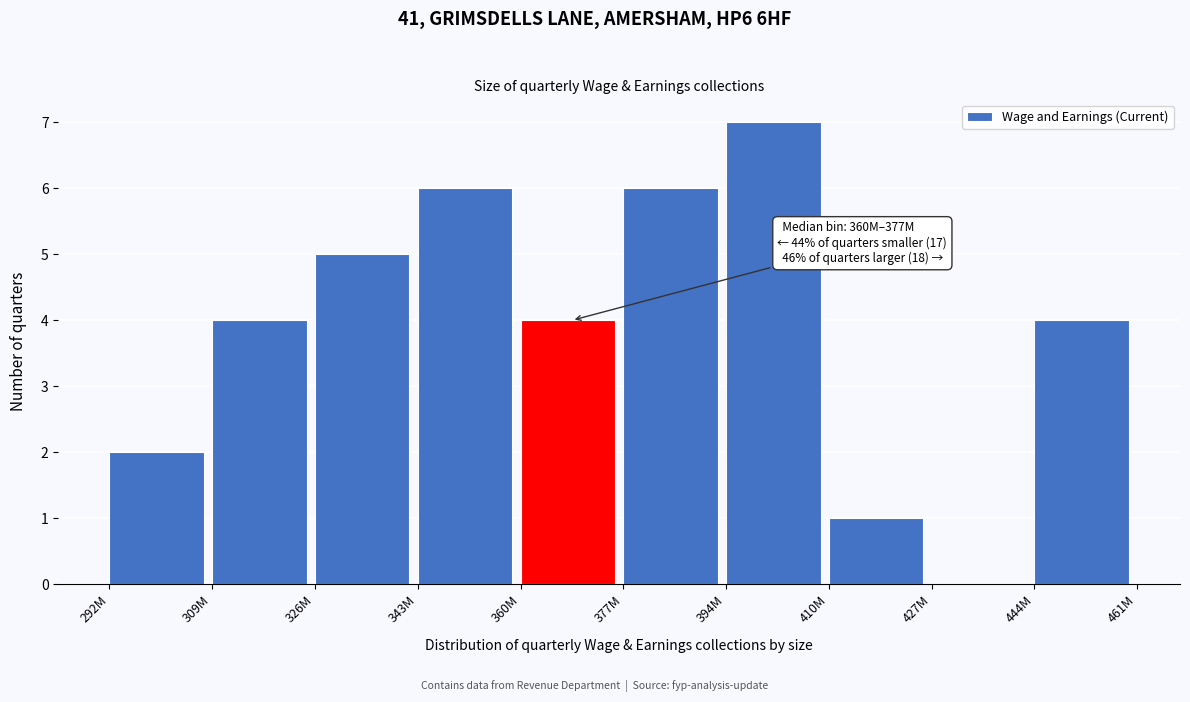

Reading right to left, list all the values displayed in this chart.

444M=4	427M=0	410M=1	394M=7	377M=6	360M=4	343M=6	326M=5	309M=4	292M=2